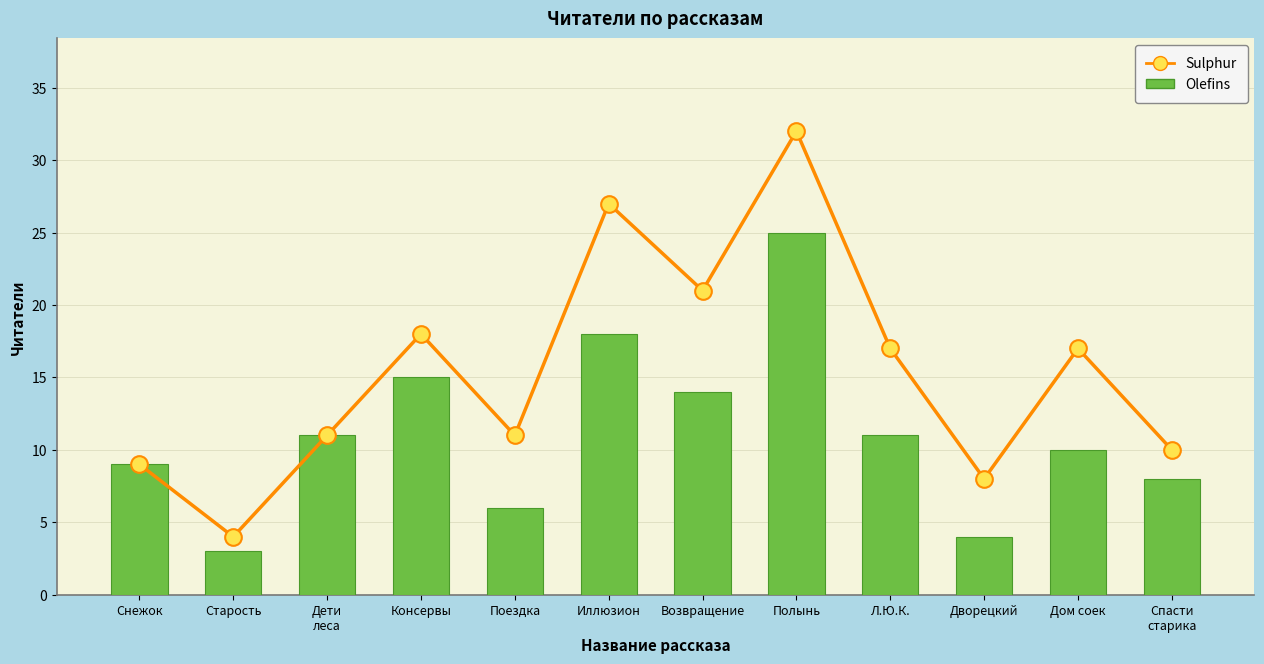

How many data points in Olefins are less than 11?

6